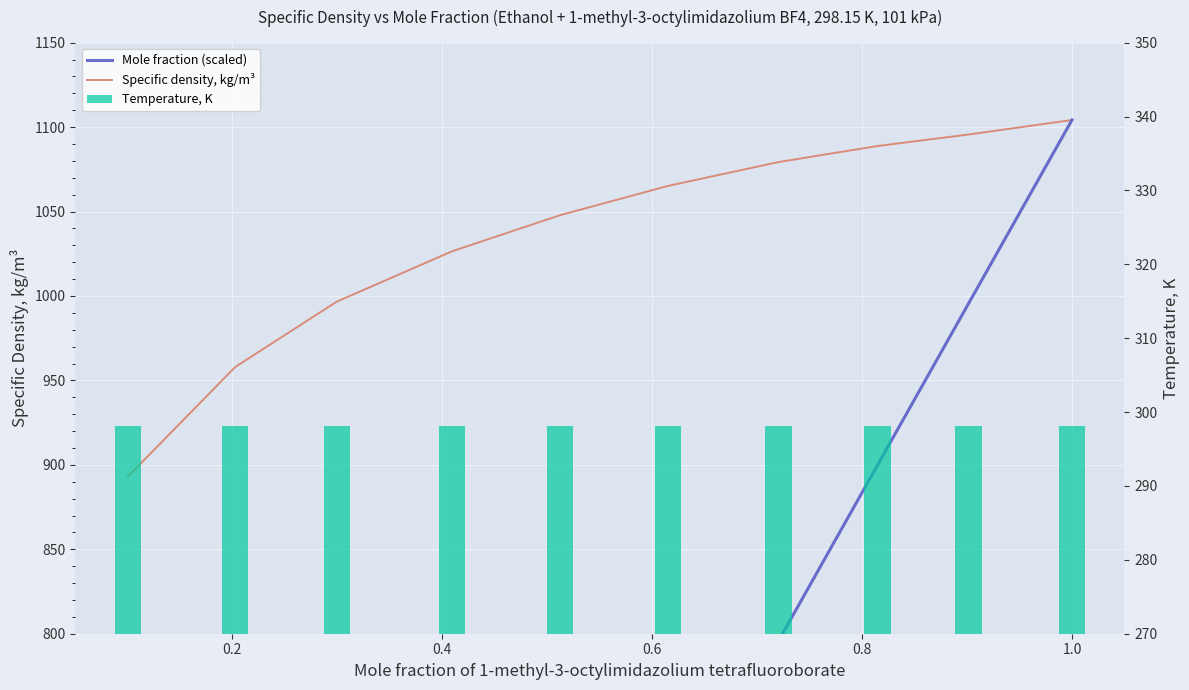

What is the approximate value of Temperature, K at 1.0?

298.1